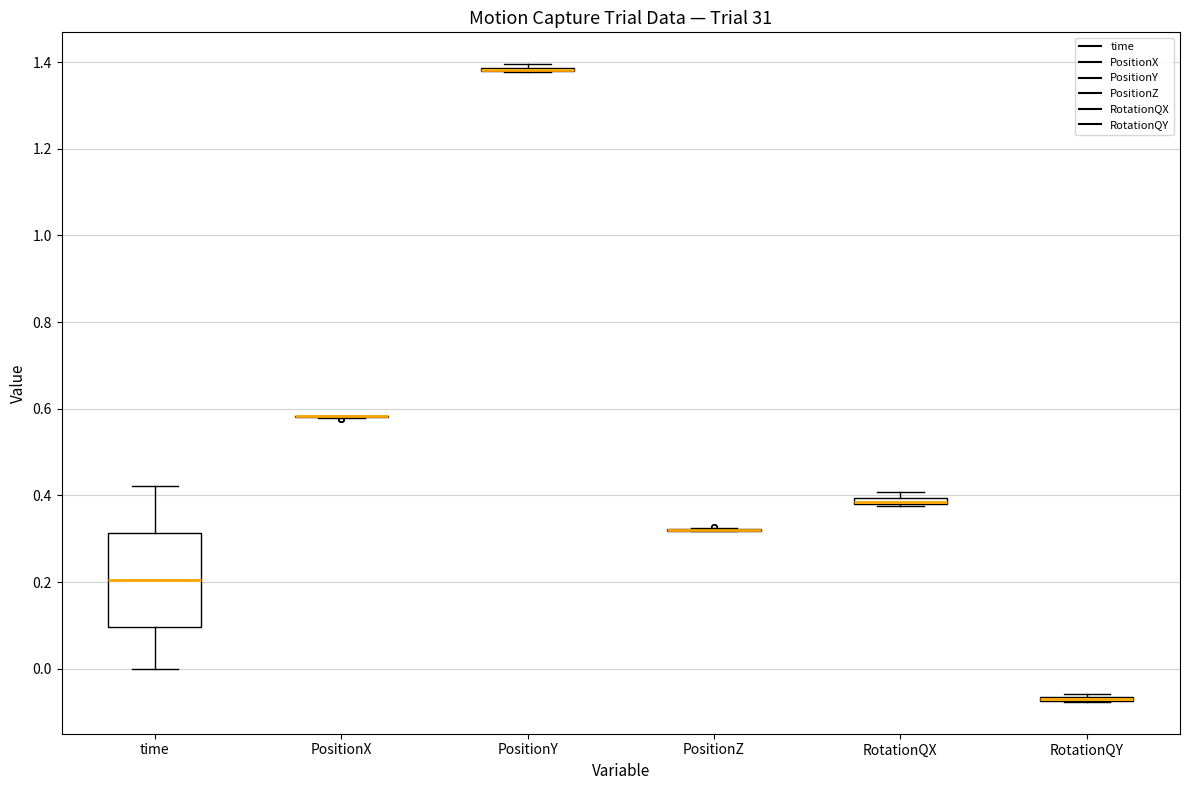

Comparing the boxes themselves (not the whiskers), which one is the tallest?

time